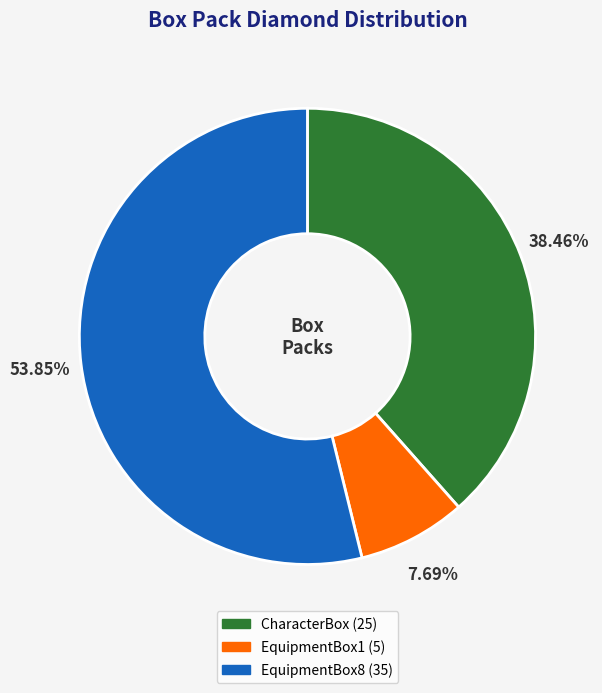

What percentage is the EquipmentBox8 slice, to the nearest percent?

54%